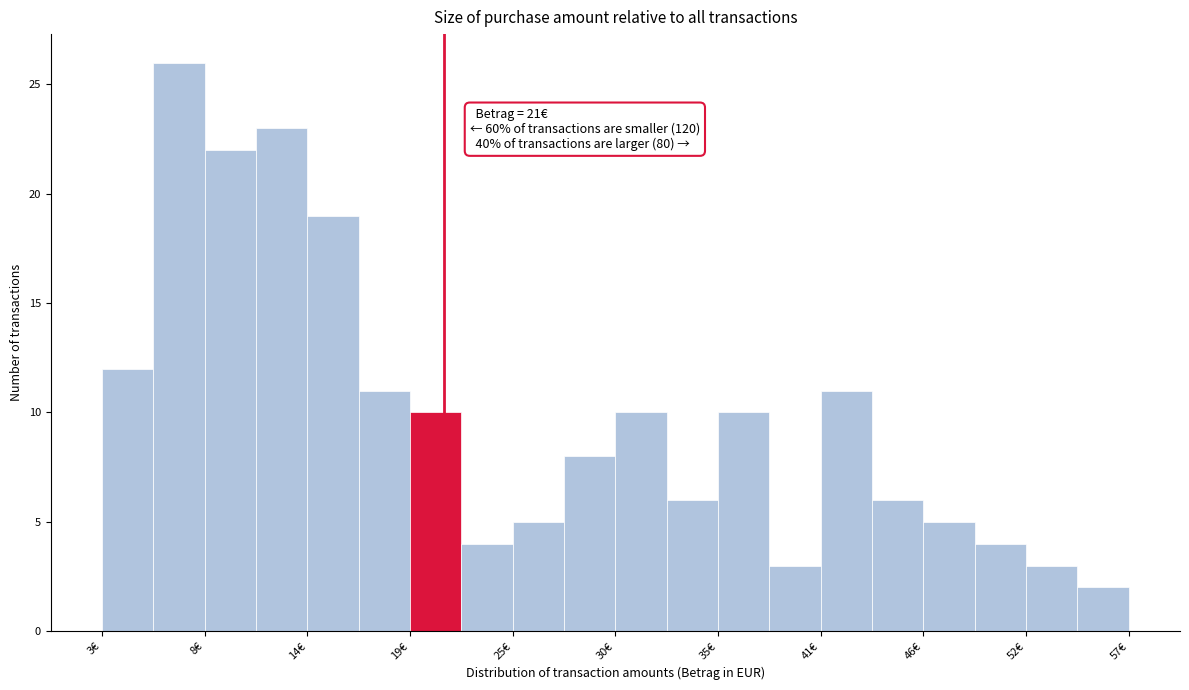

Around what value on the x-axis is the tallest bar? Give the approximate position of its centre, as read against the axis.

7